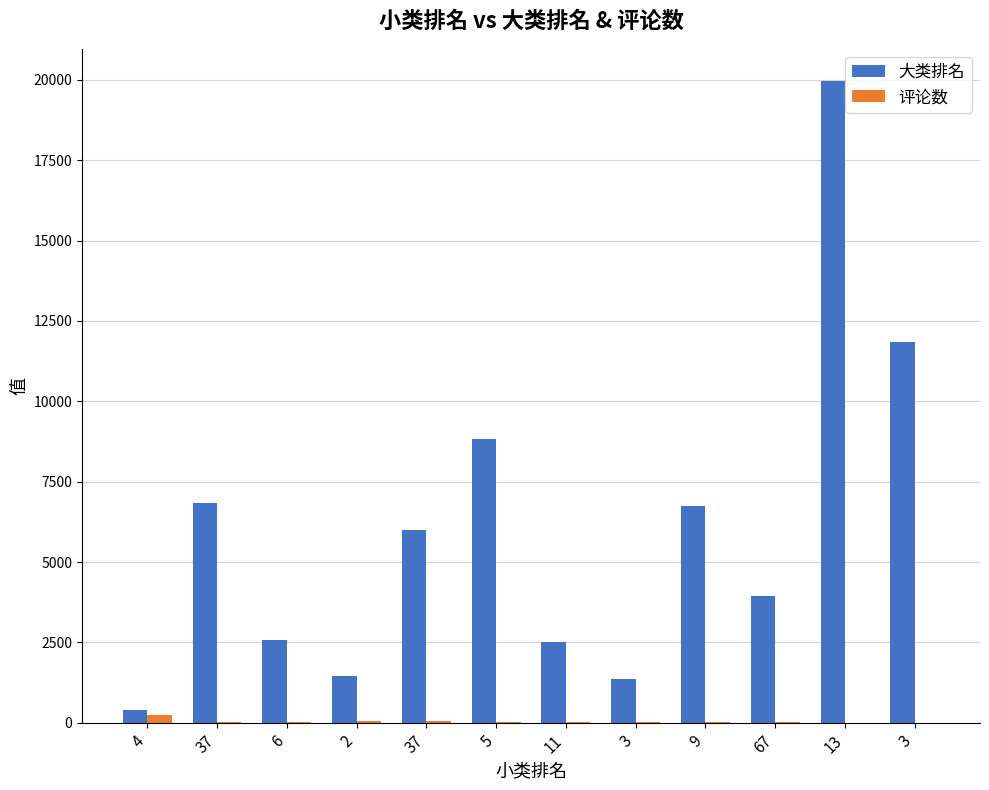

What is the label of the 1st bar from the left?

4